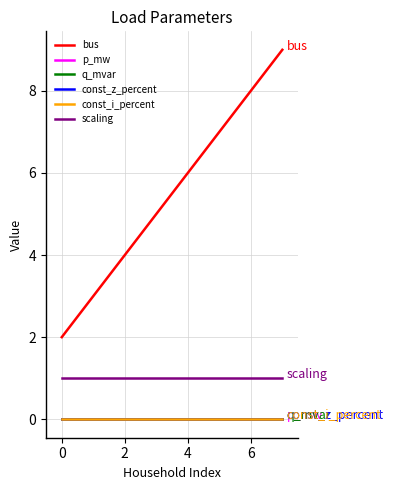

True or false: const_i_percent and scaling intersect in this chart.

False